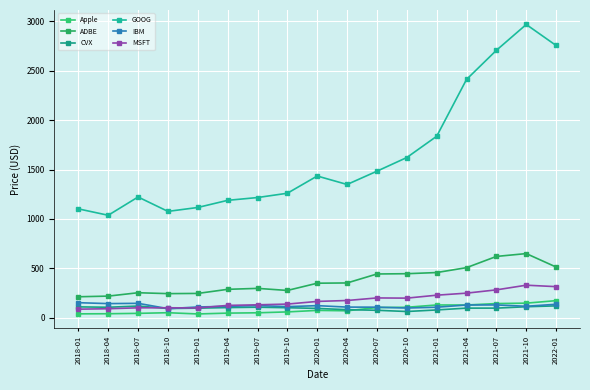

The ADBE series shows 143.8 at 2020-07. True or false?

False